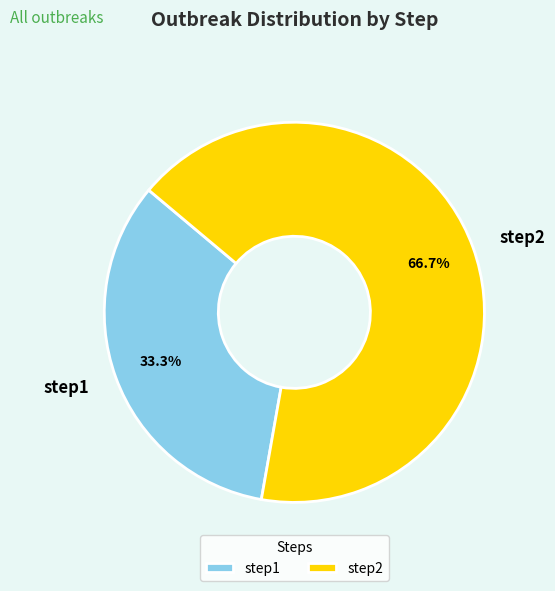

To the nearest percent, what is the difference between the largest and smallest slice percentages?

33%